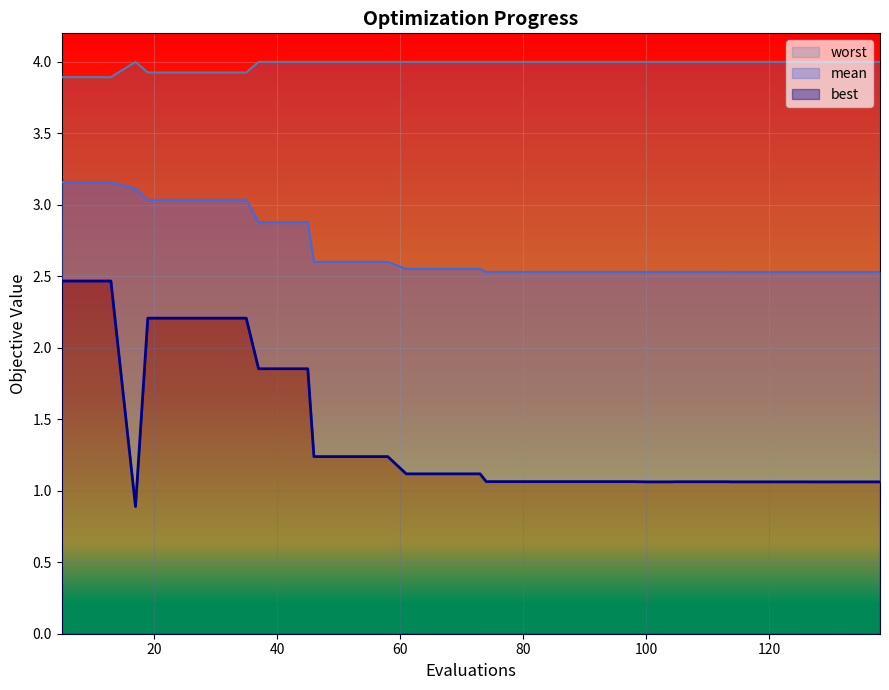

Between 134 and 86, which is larger?

86